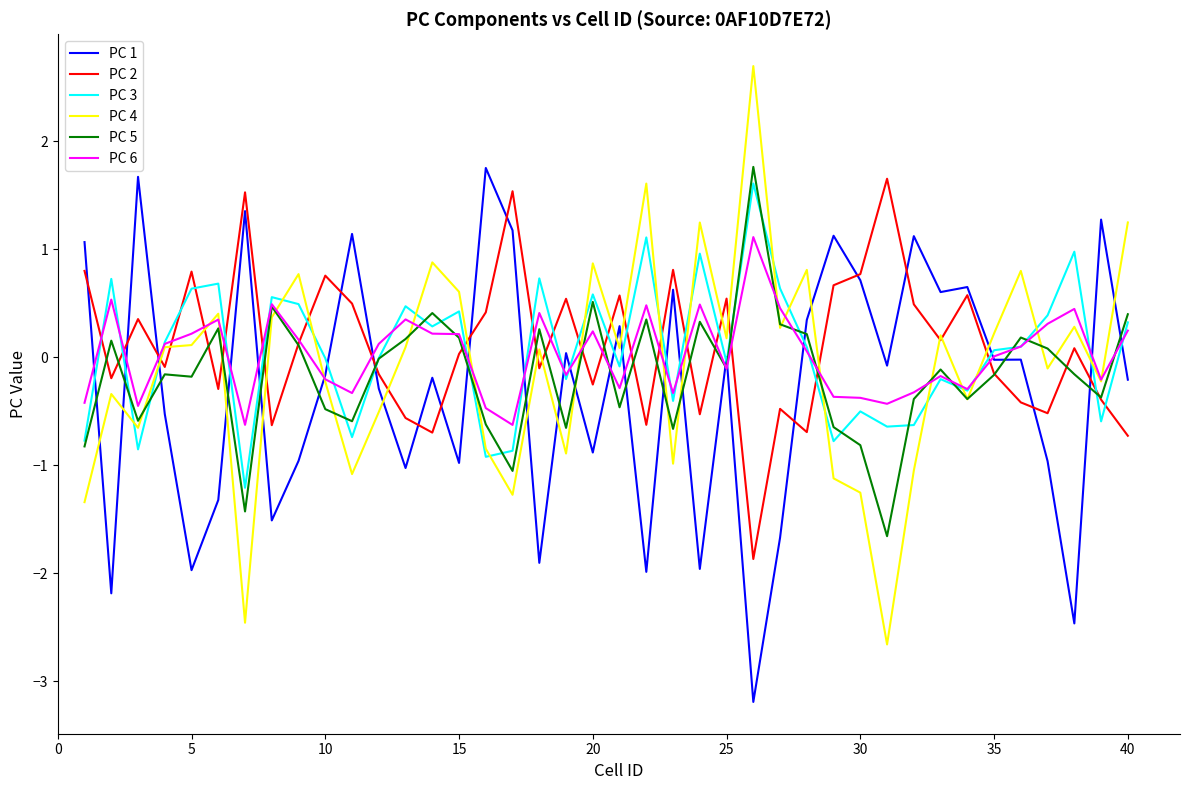

What is the sum of all PC 6 values?

0.9